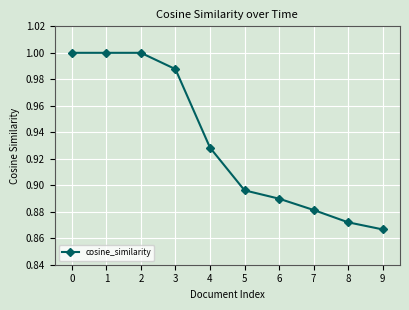

How many categories are shown in the chart?

10